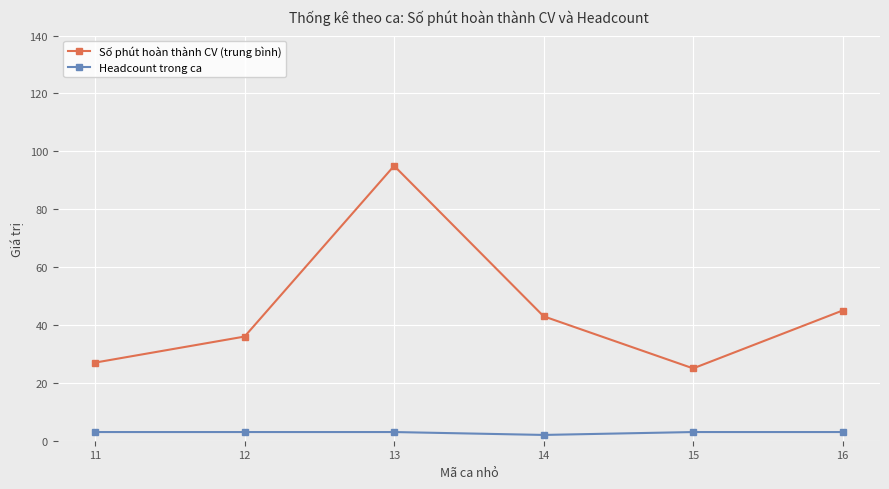

What is the average value of the Headcount trong ca series?

3